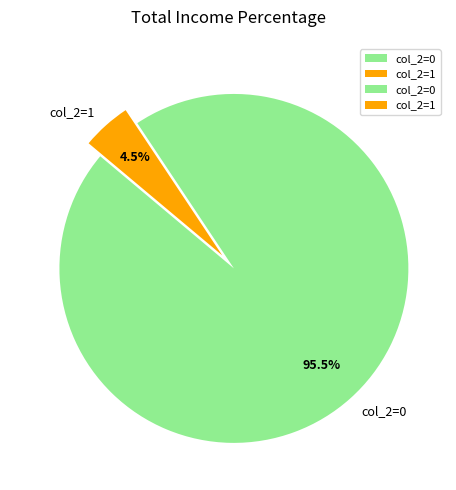

Is there a majority slice in this chart?

Yes